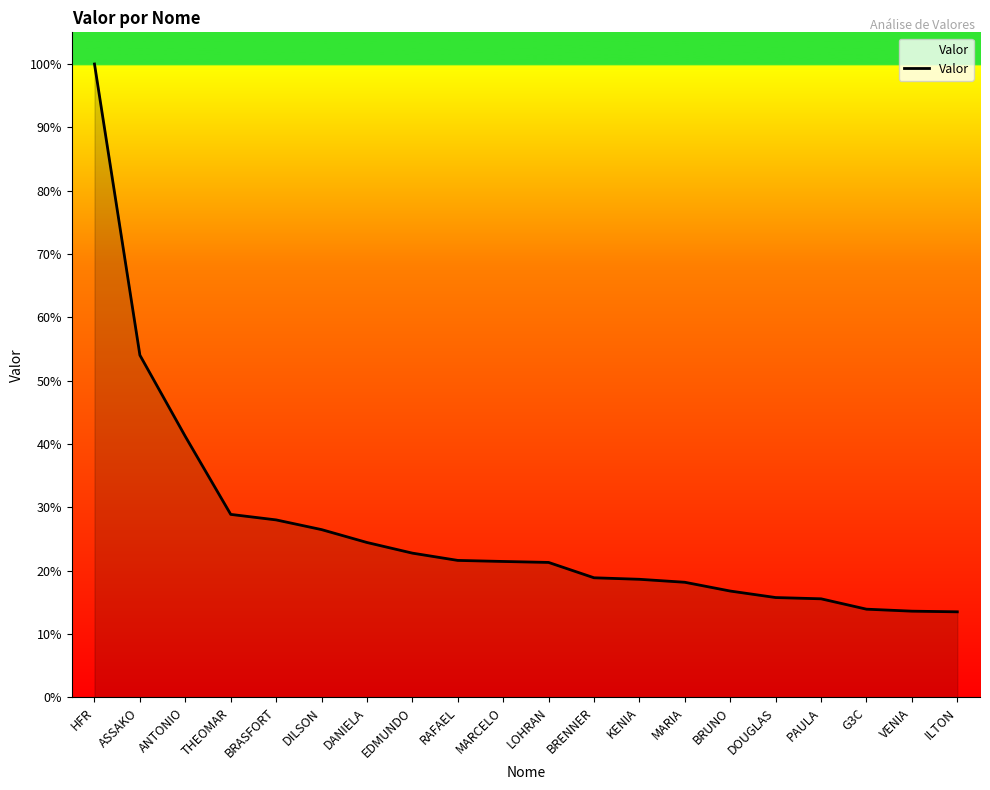

Where is the data nearest to the value 8806426?

ASSAKO